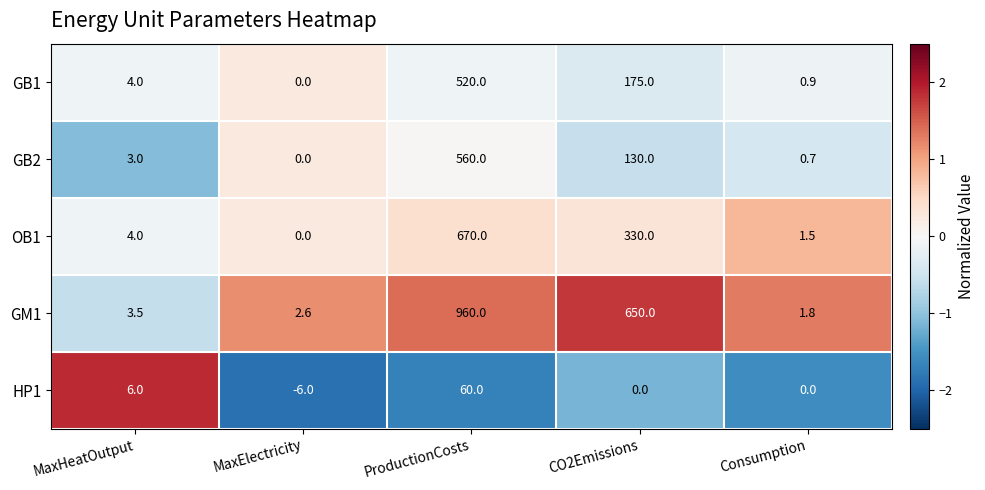

At Consumption, list the series in order from smallest to largest.

HP1, GB2, GB1, OB1, GM1